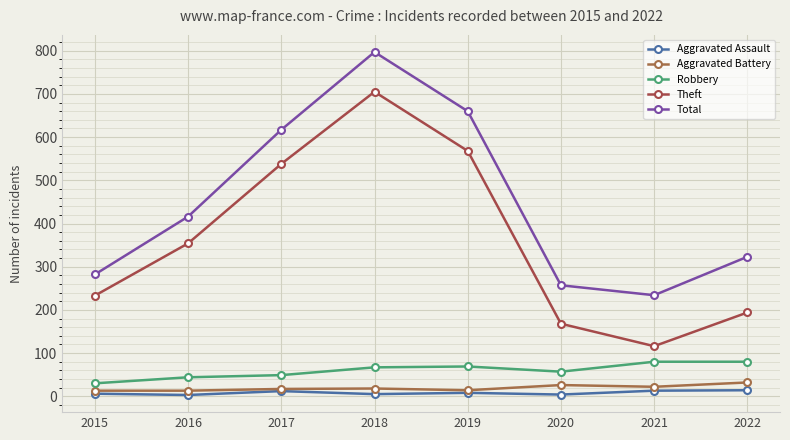

Which category has the highest value across all series?

2018